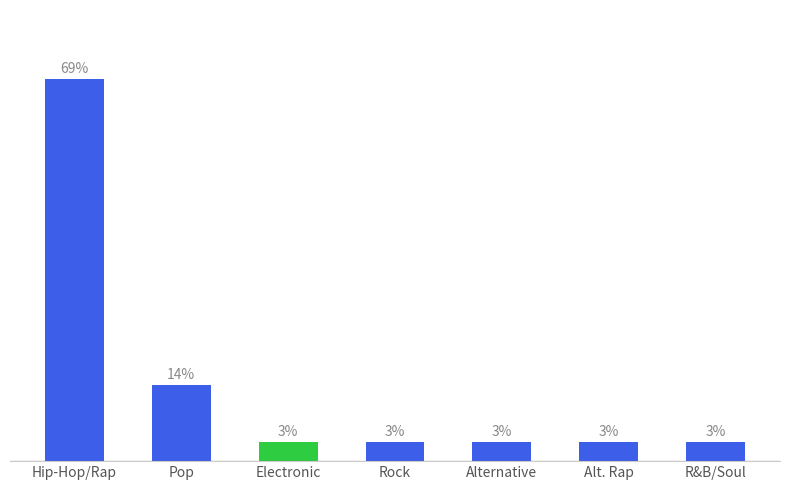

Which has a higher value, R&B/Soul or Pop?

Pop